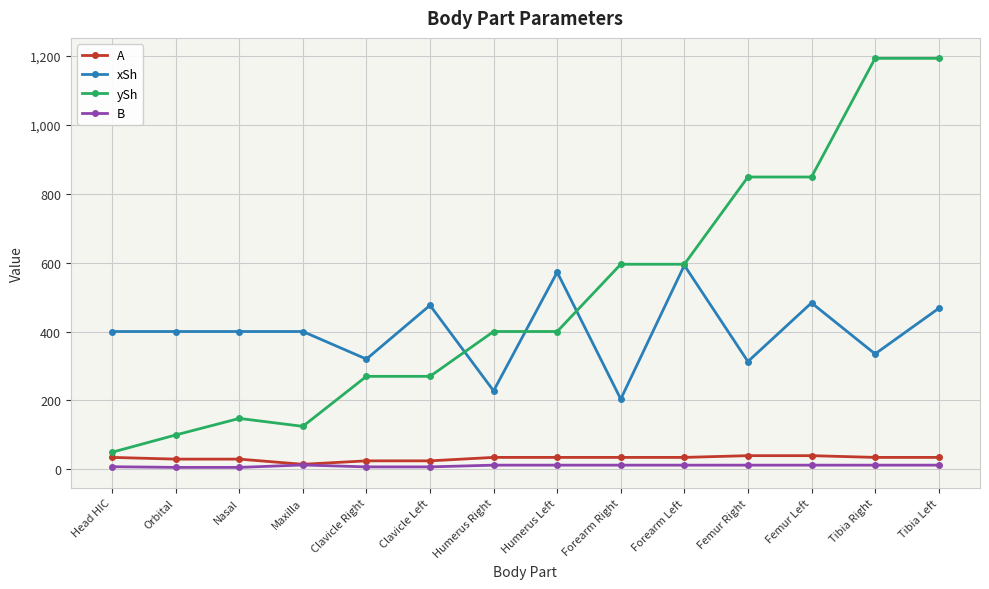

What is the value of the A point at the 9th from the left?

35.0